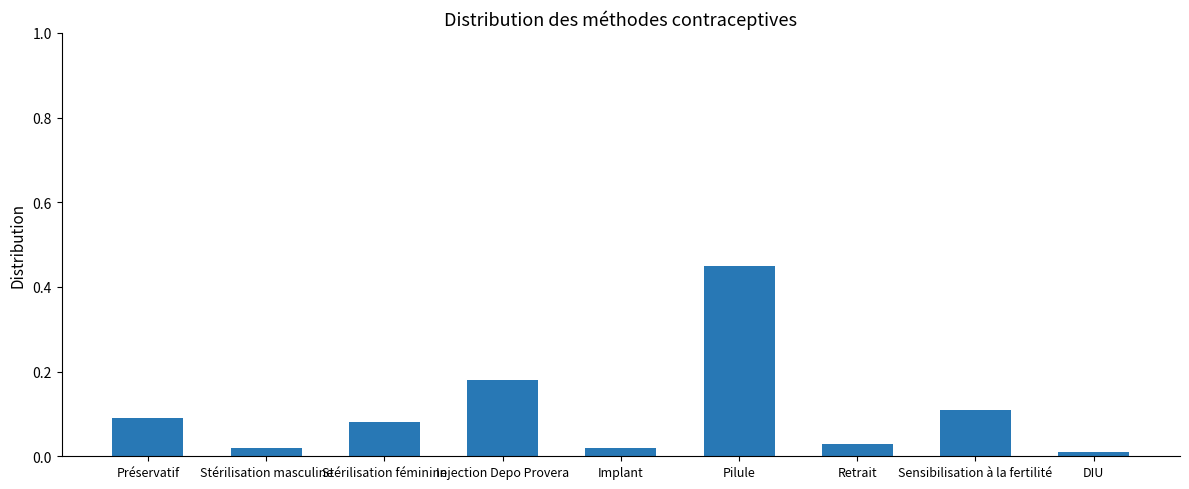

At which category does the chart reach its minimum across all series?

DIU